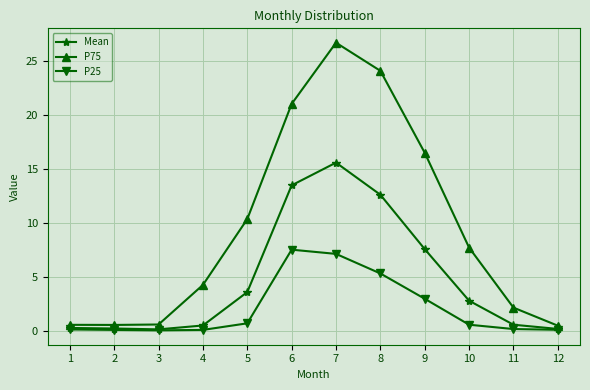

In P75, how many points are lower than both neighbors (excluding endpoints)?

1